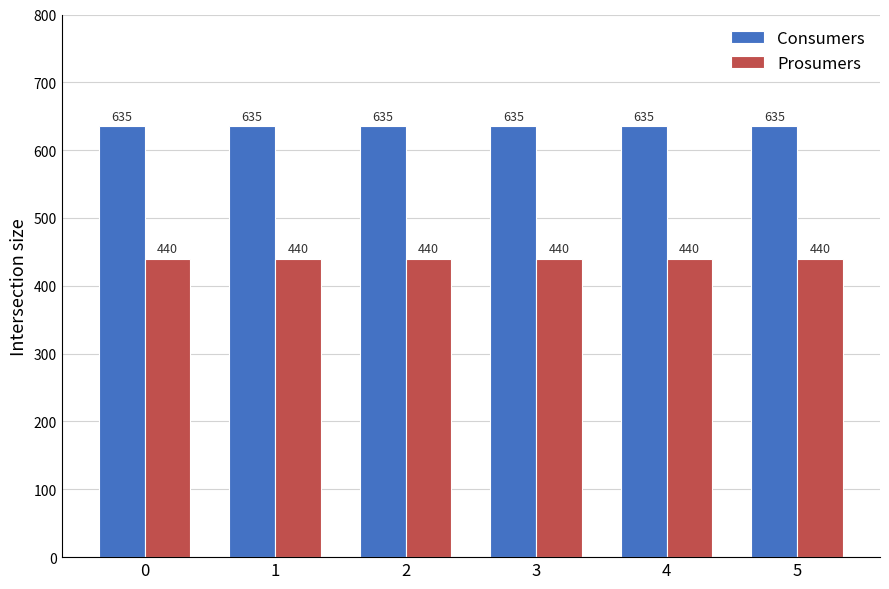

What is the value of the Prosumers bar at the 2nd from the left?

440